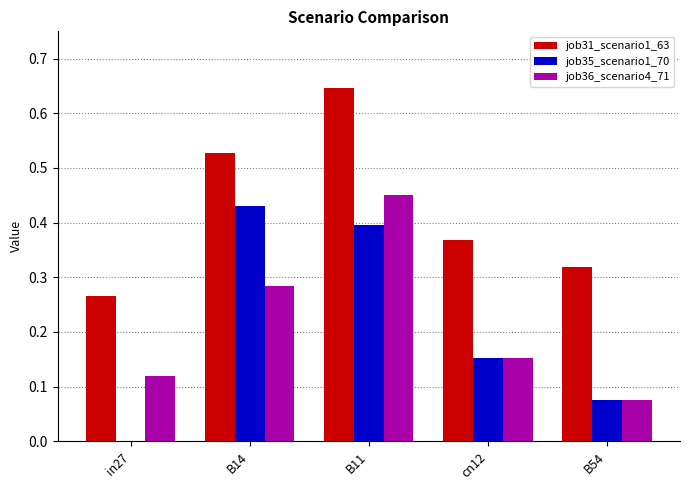

Which series changed the most between in27 and B11?

job35_scenario1_70